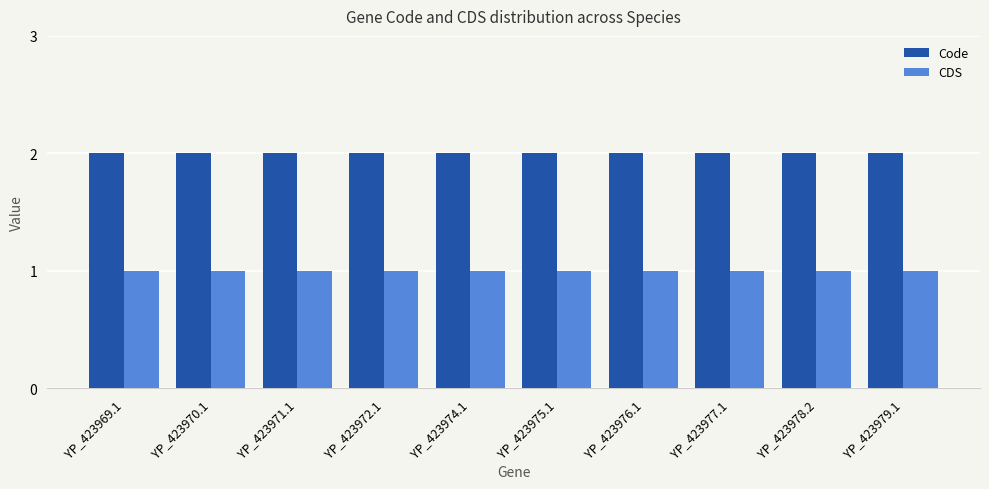

Is it true that CDS equals 0 at YP_423979.1?

False